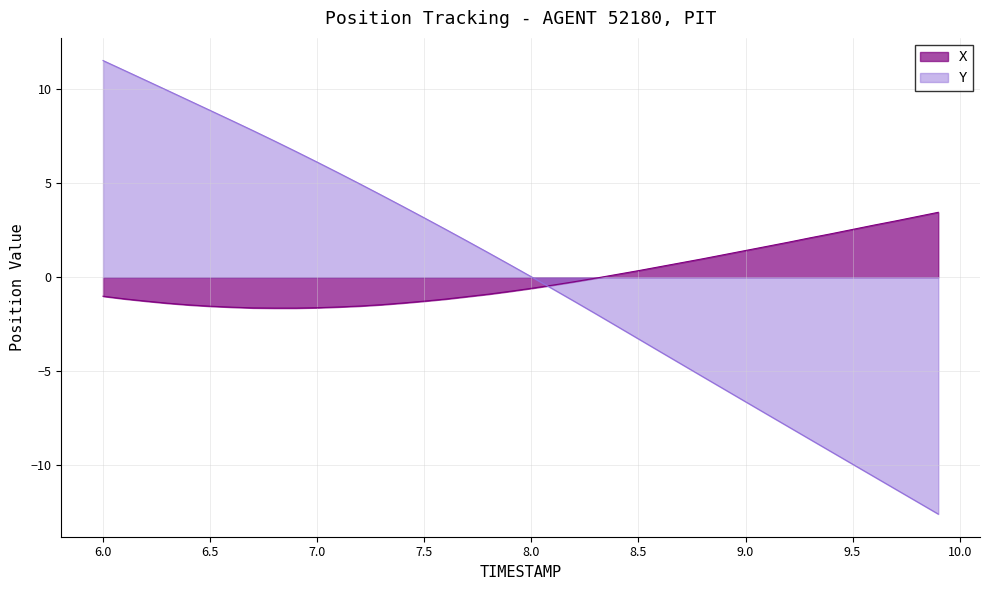

List the series in order of their overall mean, lowest first.

X, Y